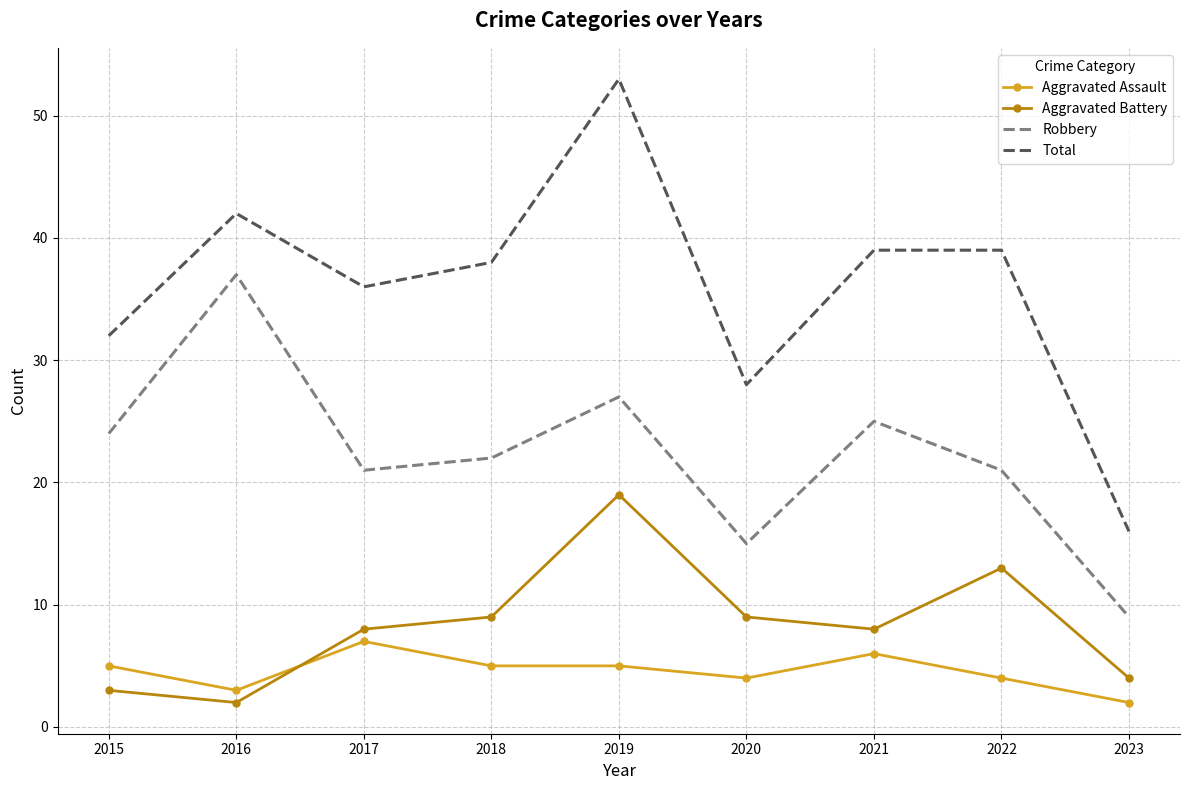

At which label does Aggravated Assault reach its minimum?

2023